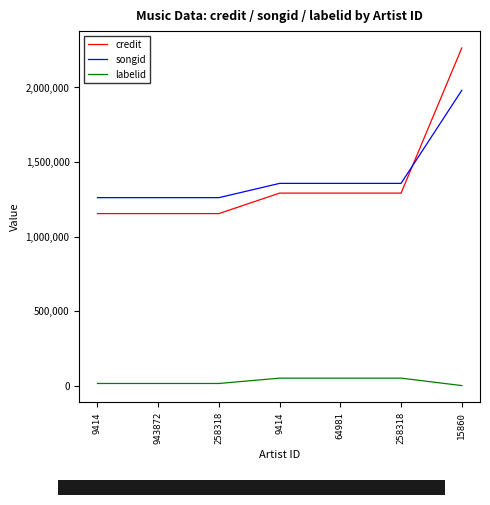

Does the chart have visible grid lines?

No